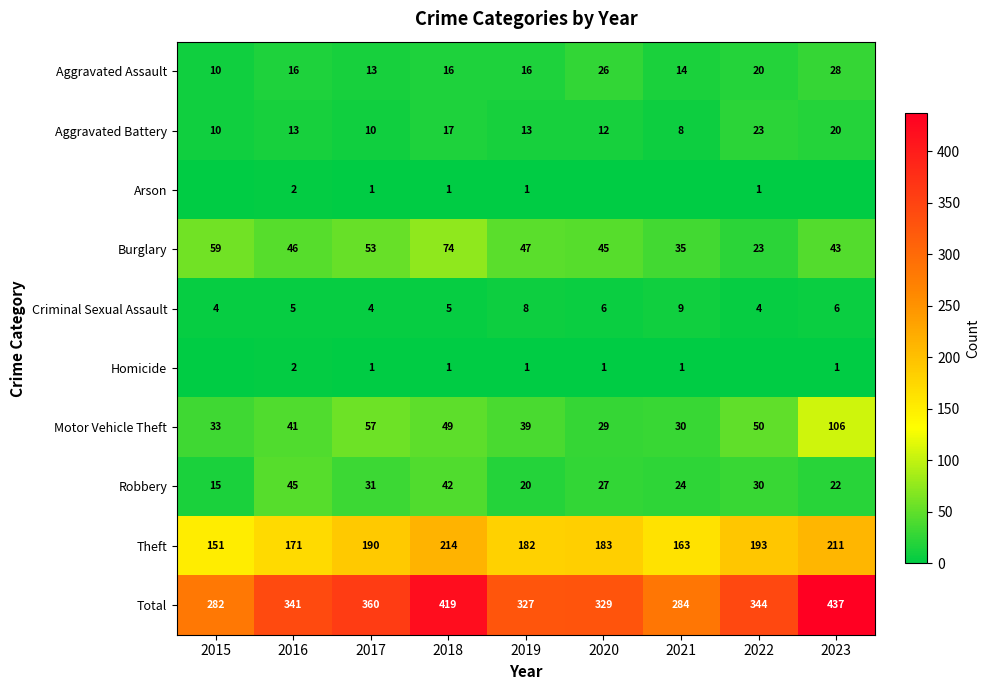

The Aggravated Assault series shows 10 at 2019. True or false?

False